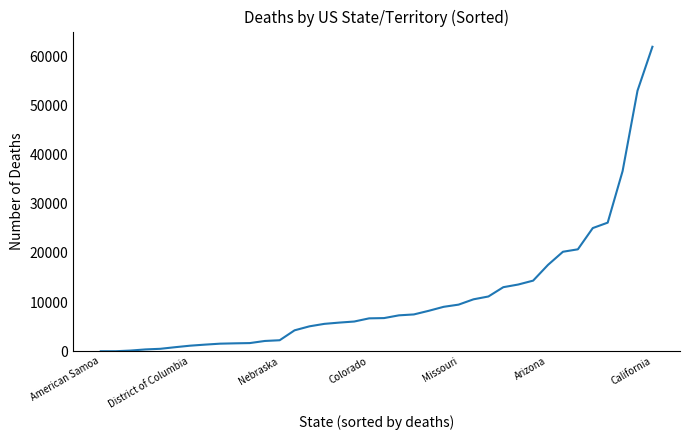

What is the difference between the maximum and minimum values?

61938